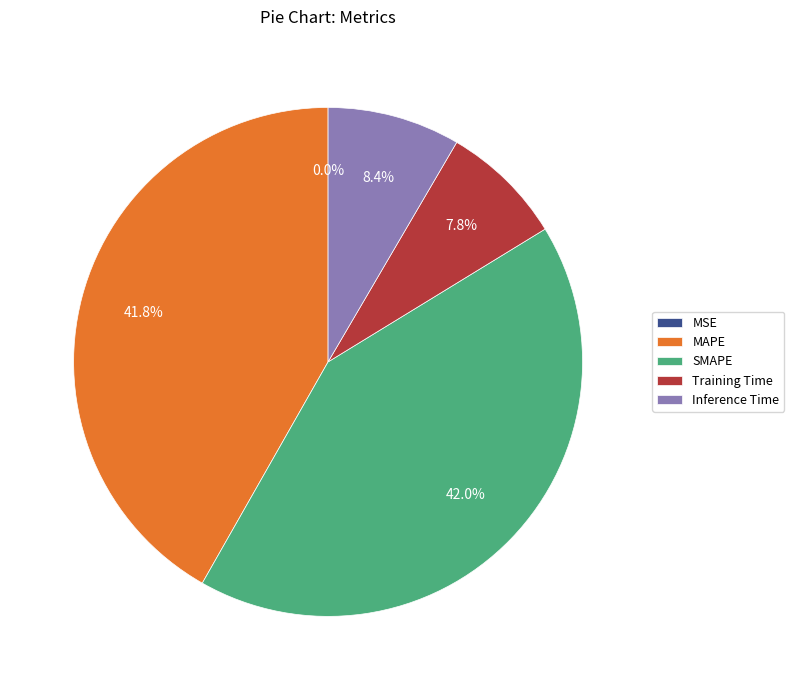

Is the sum of MAPE and SMAPE greater than half?

Yes